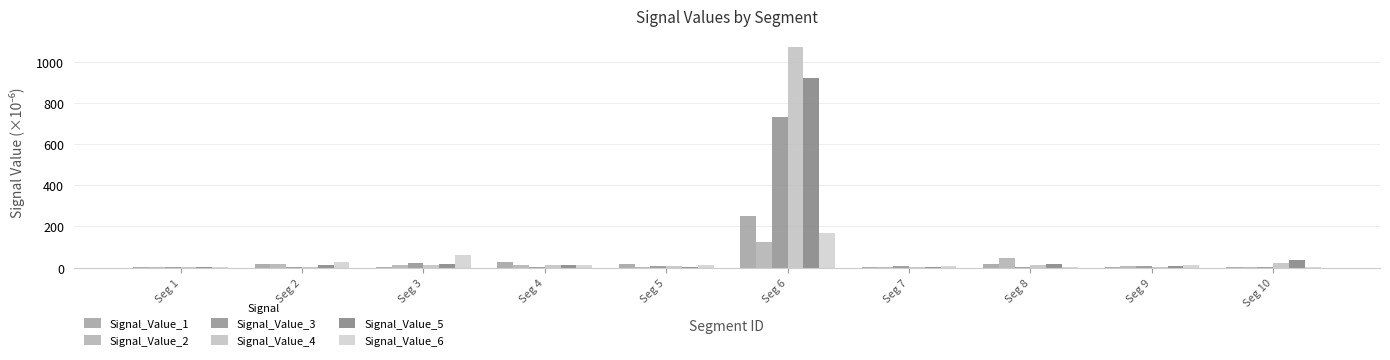

Which series has the largest total across all categories?

Signal_Value_4